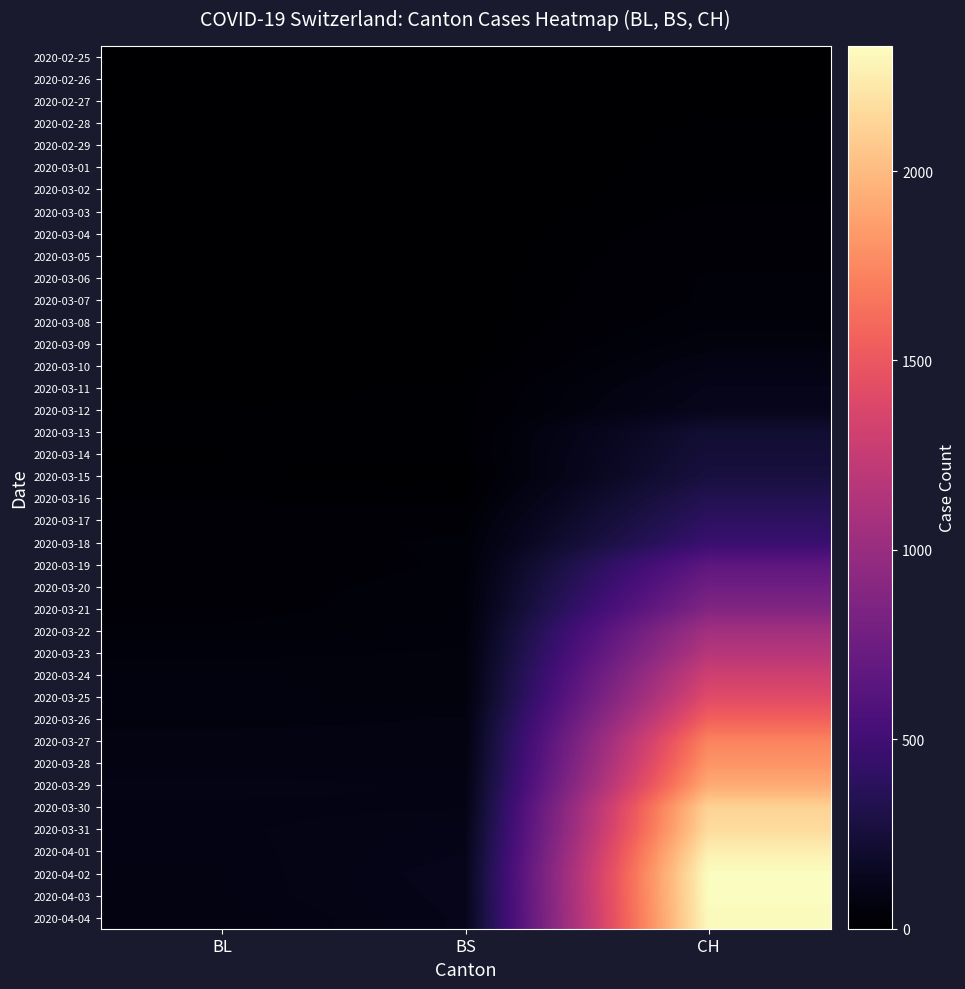

Reading left to right, what are all the values shown in this chart?

2020-02-25: BL=0	BS=0	CH=0
2020-02-26: BL=0	BS=0	CH=1
2020-02-27: BL=0	BS=0	CH=2
2020-02-28: BL=0	BS=0	CH=10
2020-02-29: BL=1	BS=0	CH=12
2020-03-01: BL=1	BS=0	CH=13
2020-03-02: BL=1	BS=0	CH=16
2020-03-03: BL=1	BS=0	CH=20
2020-03-04: BL=1	BS=0	CH=28
2020-03-05: BL=1	BS=1	CH=31
2020-03-06: BL=4	BS=1	CH=38
2020-03-07: BL=4	BS=1	CH=39
2020-03-08: BL=4	BS=1	CH=48
2020-03-09: BL=4	BS=1	CH=64
2020-03-10: BL=5	BS=1	CH=90
2020-03-11: BL=3	BS=13	CH=111
2020-03-12: BL=9	BS=13	CH=126
2020-03-13: BL=12	BS=13	CH=220
2020-03-14: BL=8	BS=13	CH=241
2020-03-15: BL=12	BS=0	CH=268
2020-03-16: BL=17	BS=13	CH=336
2020-03-17: BL=26	BS=30	CH=395
2020-03-18: BL=27	BS=40	CH=459
2020-03-19: BL=19	BS=40	CH=660
2020-03-20: BL=27	BS=45	CH=766
2020-03-21: BL=30	BS=46	CH=869
2020-03-22: BL=40	BS=50	CH=1060
2020-03-23: BL=51	BS=56	CH=1166
2020-03-24: BL=66	BS=58	CH=1306
2020-03-25: BL=68	BS=58	CH=1409
2020-03-26: BL=68	BS=74	CH=1558
2020-03-27: BL=79	BS=76	CH=1732
2020-03-28: BL=75	BS=79	CH=1811
2020-03-29: BL=99	BS=87	CH=1920
2020-03-30: BL=86	BS=90	CH=2120
2020-03-31: BL=88	BS=105	CH=2163
2020-04-01: BL=86	BS=108	CH=2261
2020-04-02: BL=81	BS=119	CH=2330
2020-04-03: BL=82	BS=115	CH=2326
2020-04-04: BL=73	BS=112	CH=2314